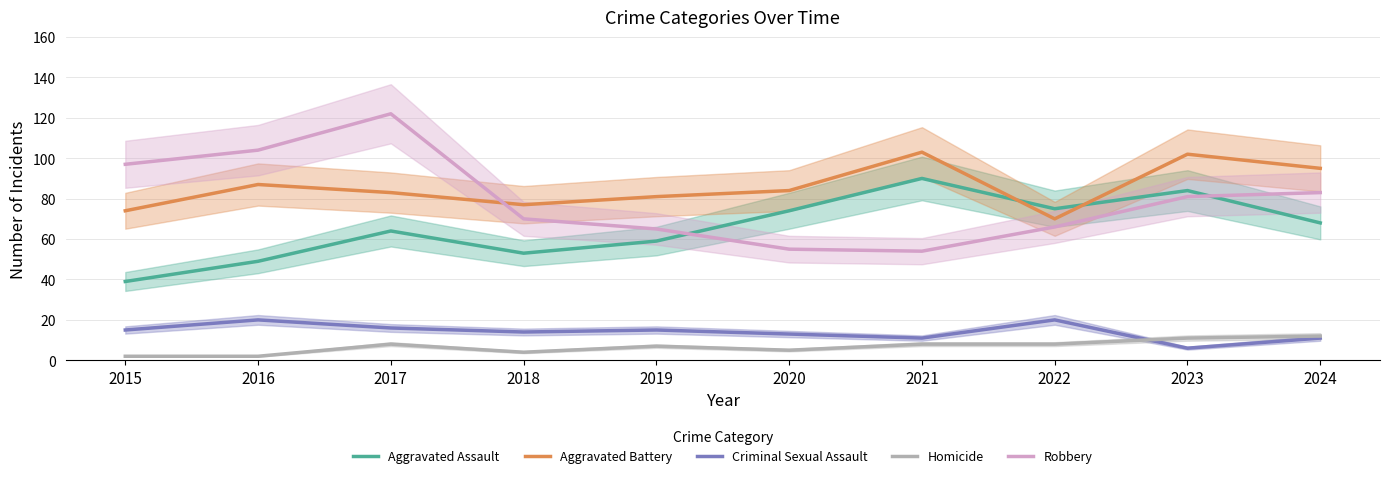

What is the value of the Homicide point at the 1st from the left?

2